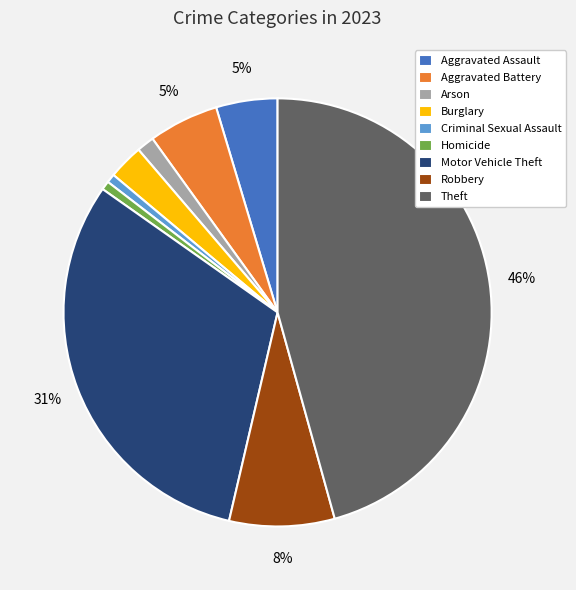

To the nearest percent, what is the average slice percentage?

11%